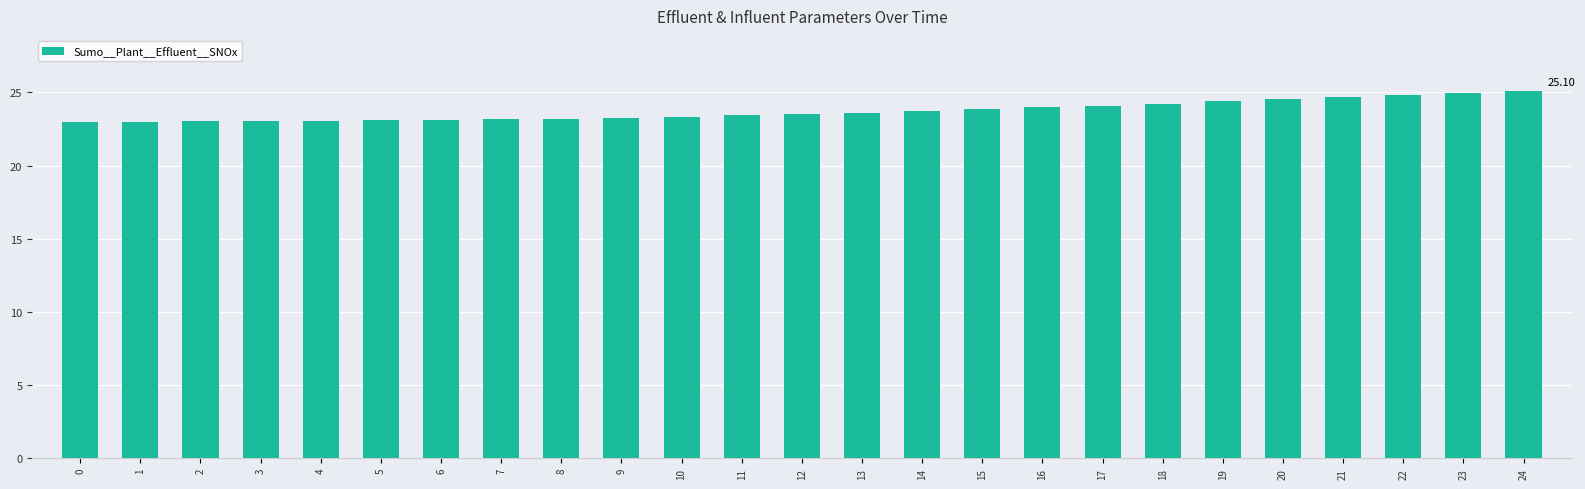

What is the change in value from 17 to 18?

+0.1